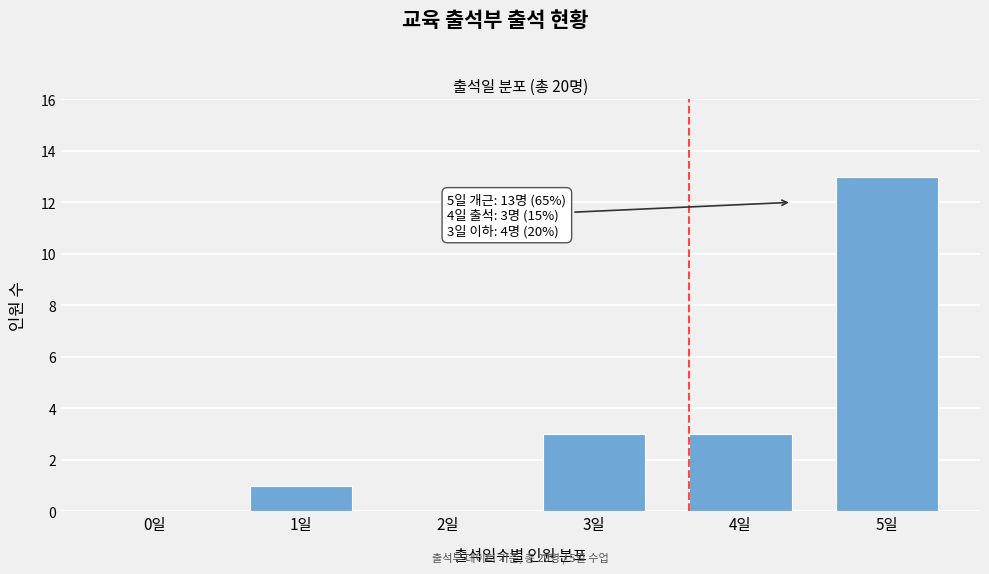

Reading left to right, transcribe all the data shown in this chart.

0일=0	1일=1	2일=0	3일=3	4일=3	5일=13